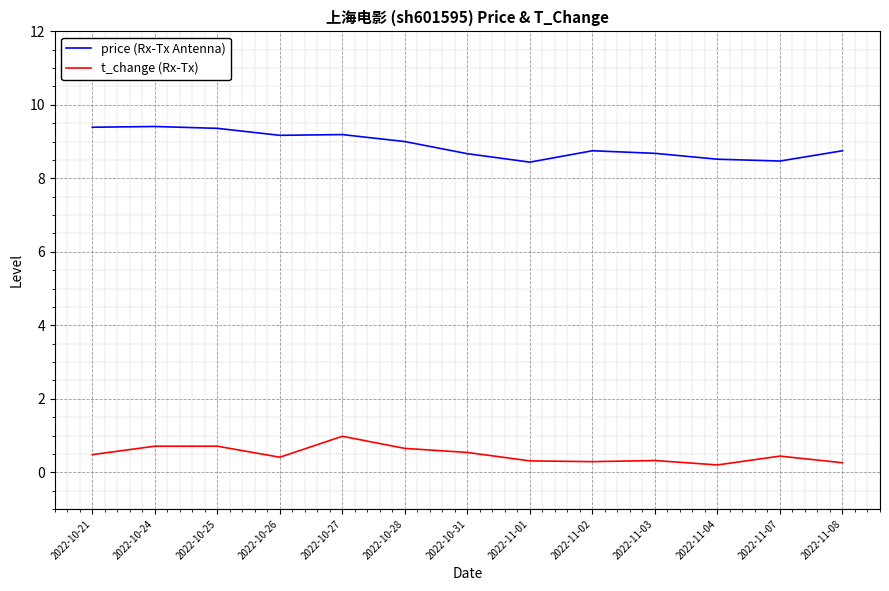

Which series has the largest range (max minus min)?

price (Rx-Tx Antenna)